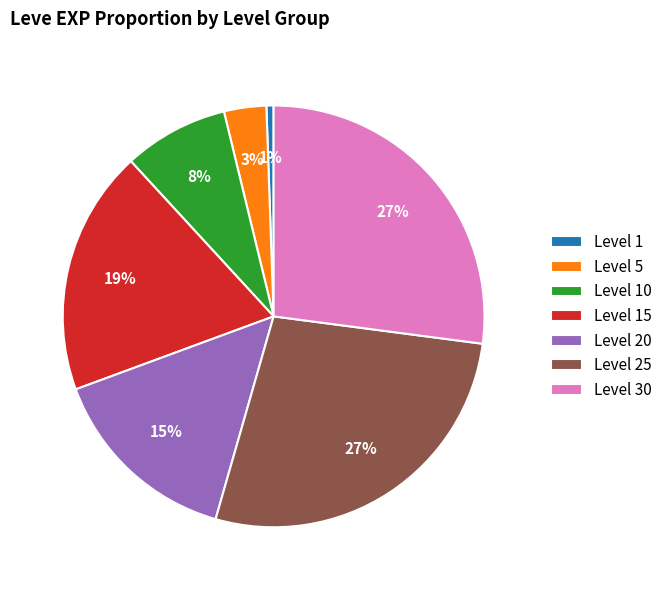

Which category has the smallest portion of the pie?

Level 1